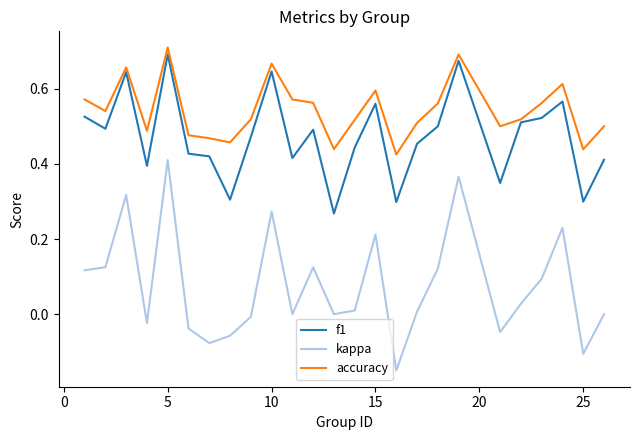

List the series in order of their overall mean, lowest first.

kappa, f1, accuracy